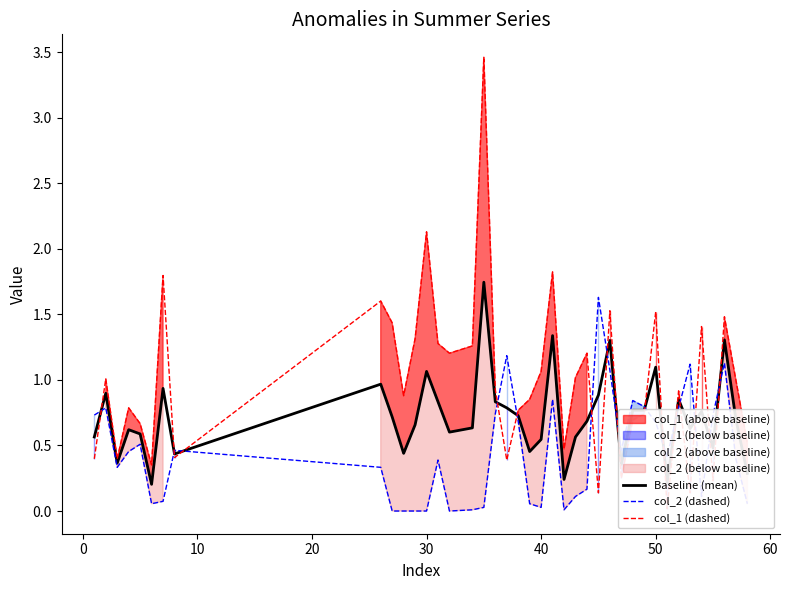

What is the highest value of the col_2 (dashed) series?

1.6